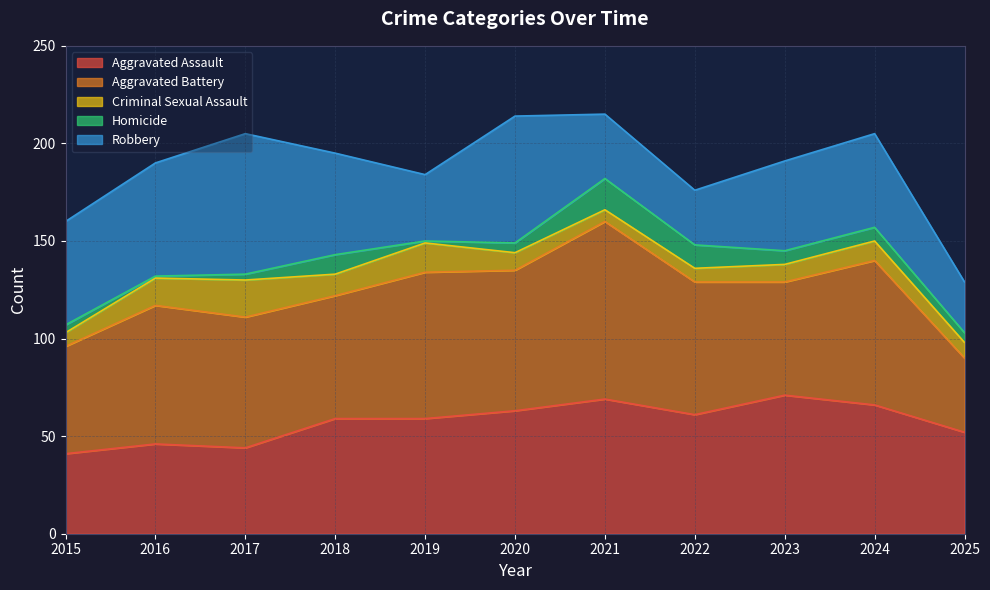

Reading left to right, extract all data points from this chart.

Aggravated Assault: 2015=41	2016=46	2017=44	2018=59	2019=59	2020=63	2021=69	2022=61	2023=71	2024=66	2025=52
Aggravated Battery: 2015=55	2016=71	2017=67	2018=63	2019=75	2020=72	2021=91	2022=68	2023=58	2024=74	2025=38
Criminal Sexual Assault: 2015=7	2016=14	2017=19	2018=11	2019=15	2020=9	2021=6	2022=7	2023=9	2024=10	2025=8
Homicide: 2015=4	2016=1	2017=3	2018=10	2019=1	2020=5	2021=16	2022=12	2023=7	2024=7	2025=5
Robbery: 2015=53	2016=58	2017=72	2018=52	2019=34	2020=65	2021=33	2022=28	2023=46	2024=48	2025=26